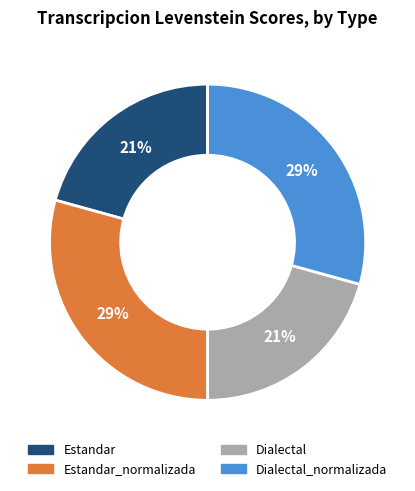

What is the ratio of the value at Dialectal to the value at Dialectal_normalizada?

0.7